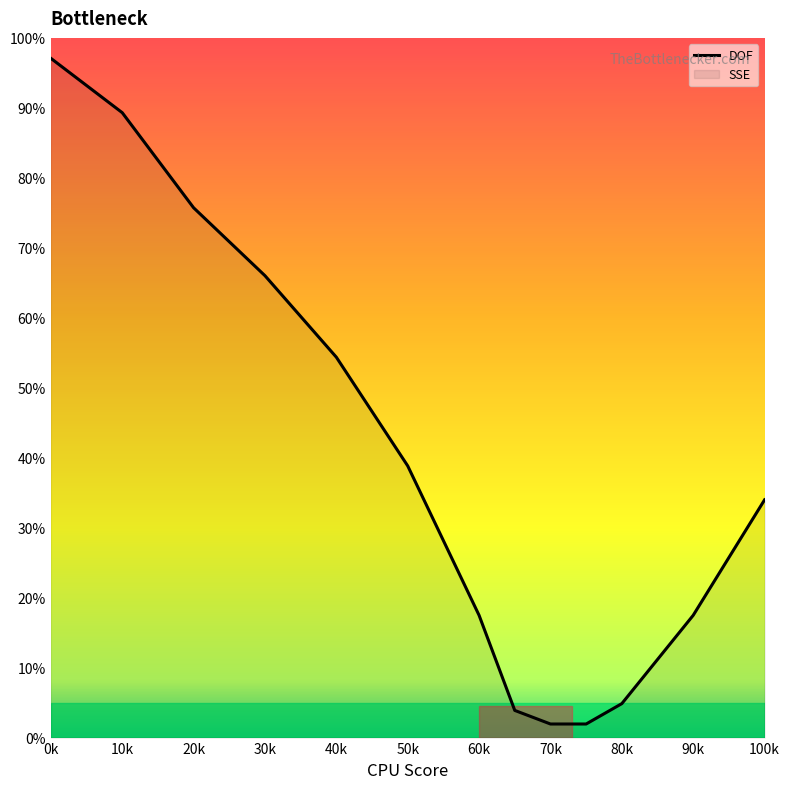

What is the change in value from 10k to 80k?

-84.5